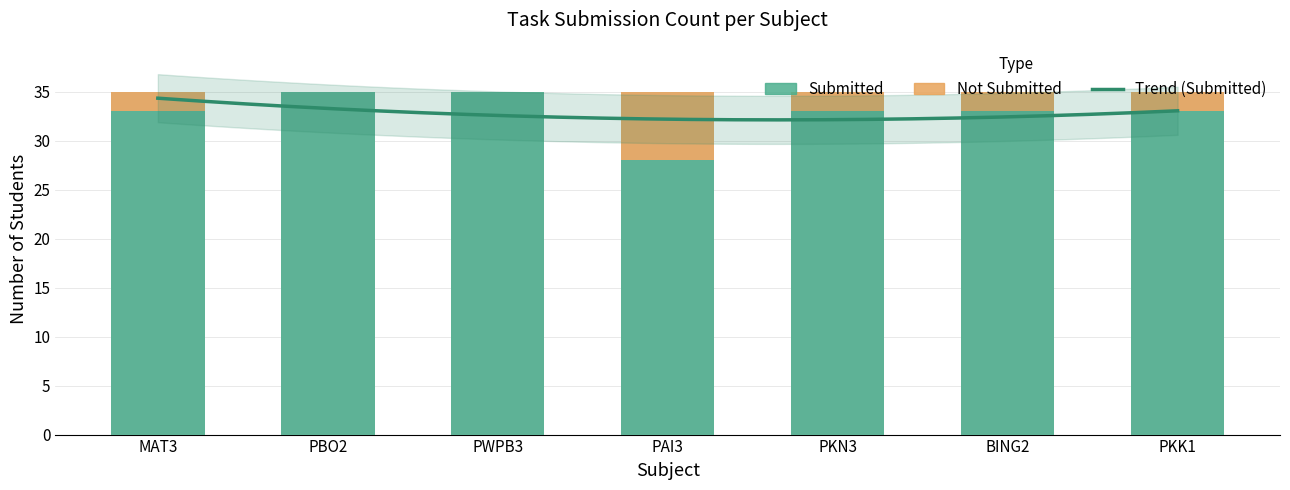

What is the label of the 1st bar from the right?

PKK1